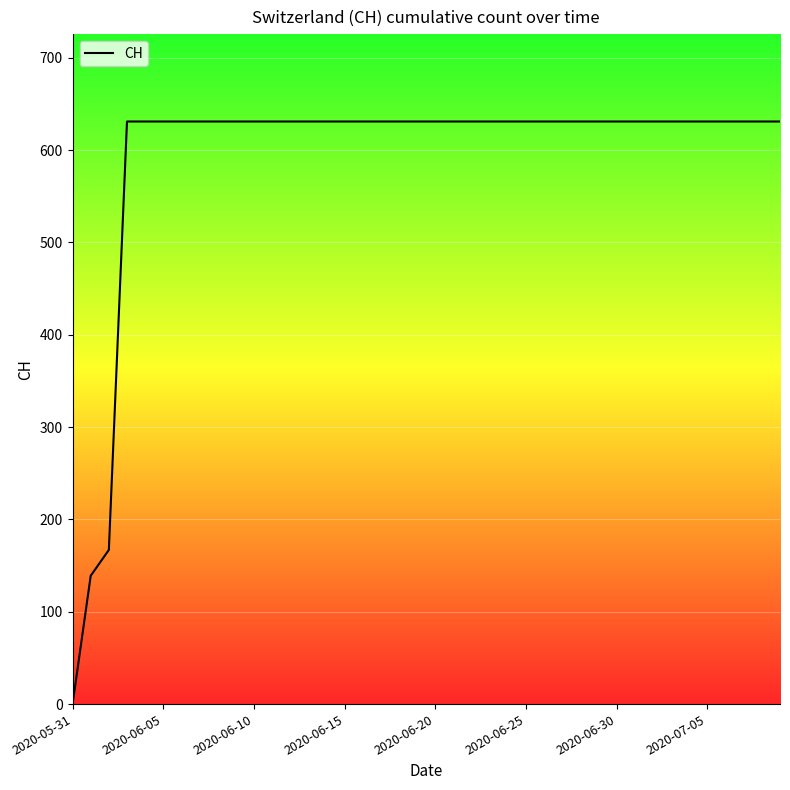

The chart shows a value of 941 at 18. True or false?

False